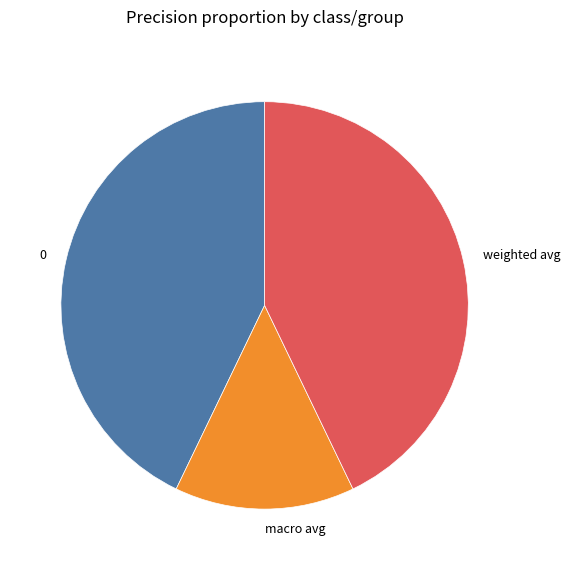

Combined, do weighted avg and 0 account for over 50%?

Yes